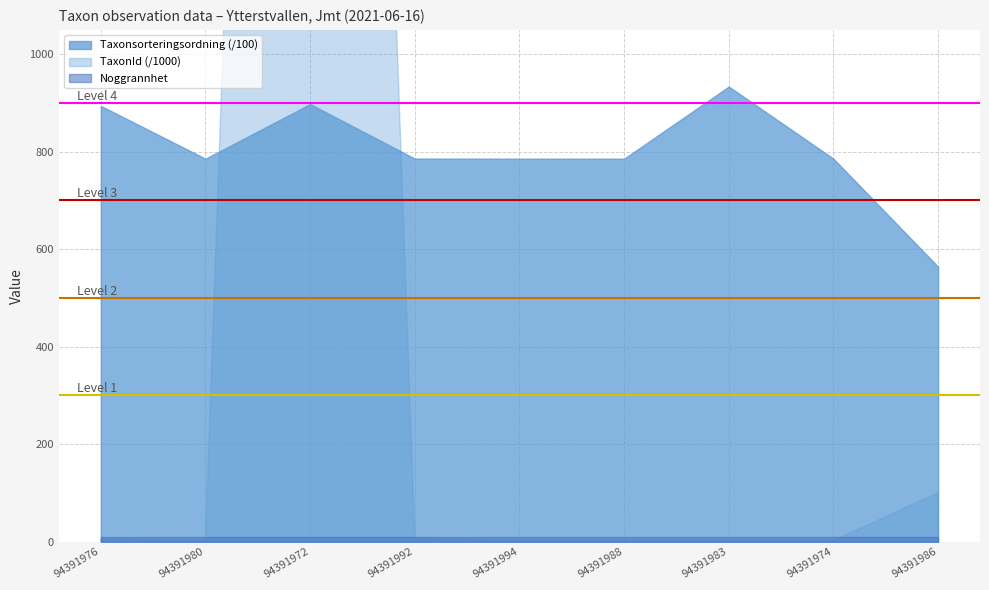

Which series changed the most between 94391976 and 94391980?

Ref line 4